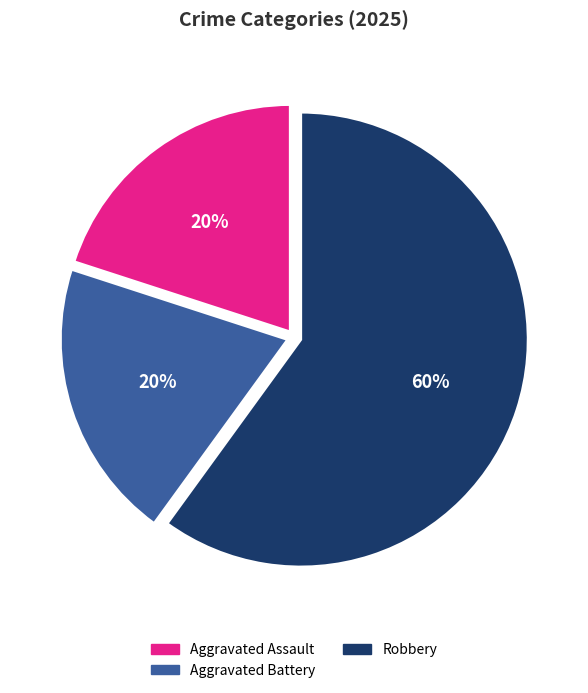

How many slices are in this pie chart?

3